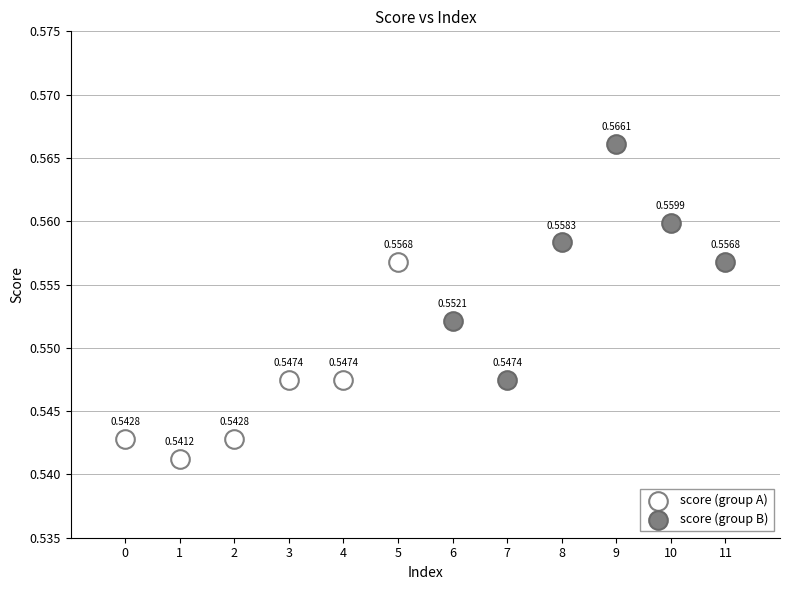

Which series has the widest spread of Y values?

score (group B)